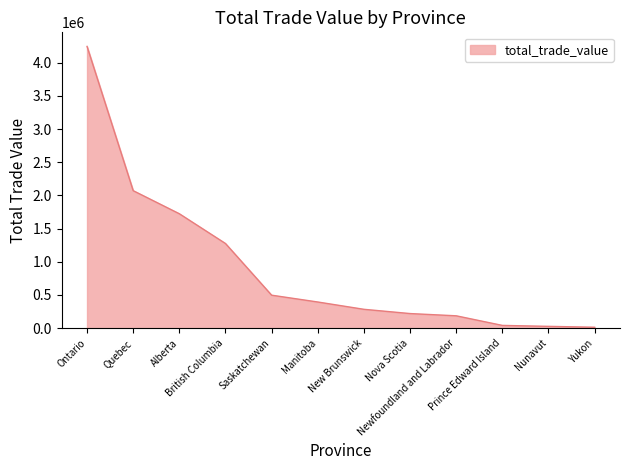

What is the maximum value shown in the chart?

4244393.5